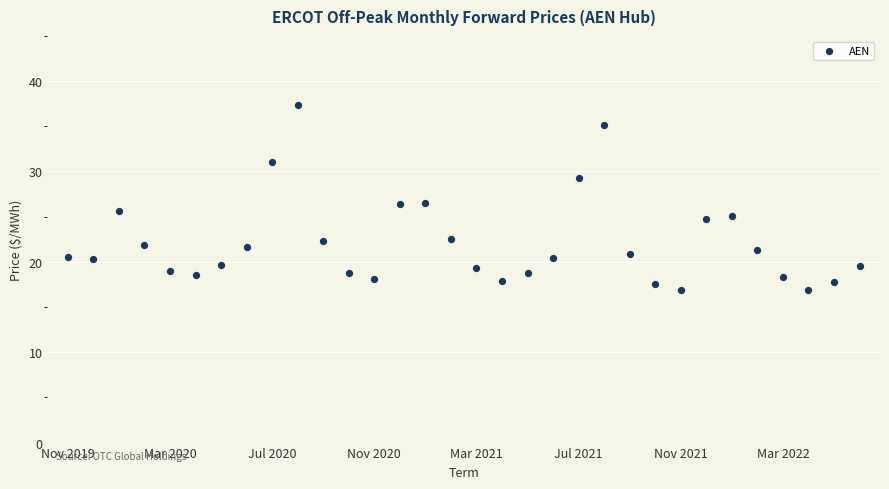

What is the range of Y values (max minus min)?

20.5